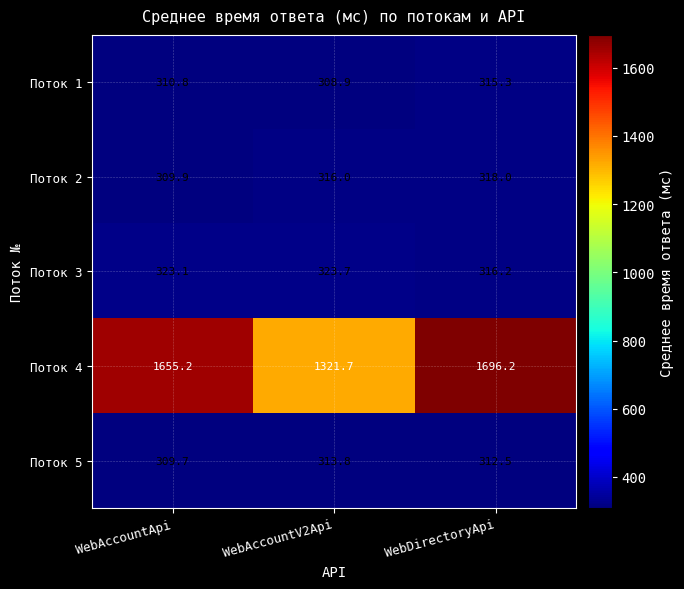

How many data points does each series have?

3